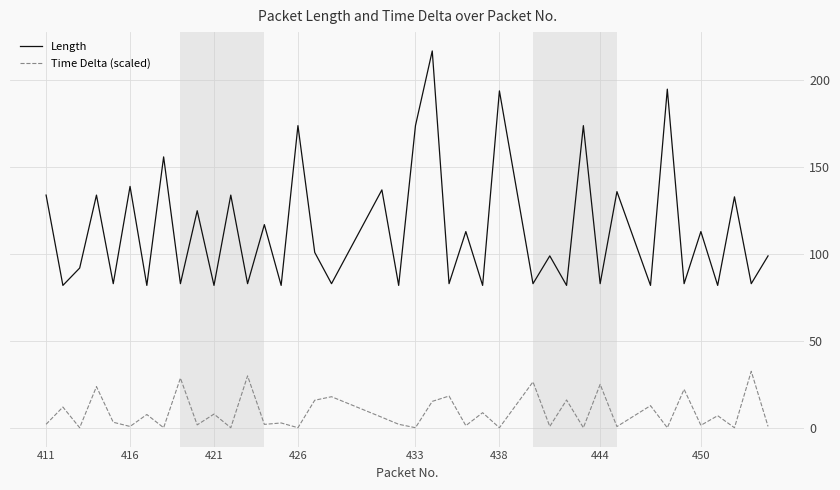

Rank the series by their maximum value, from highest to lowest.

Length, Time Delta (scaled)